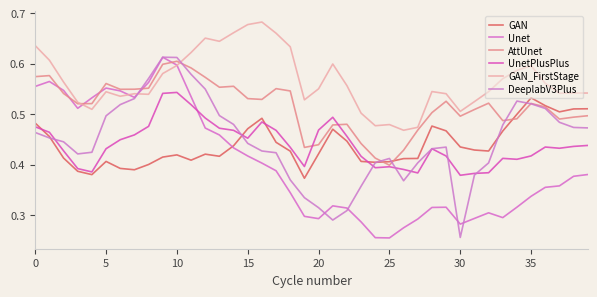

How many lines are shown in the chart?

6